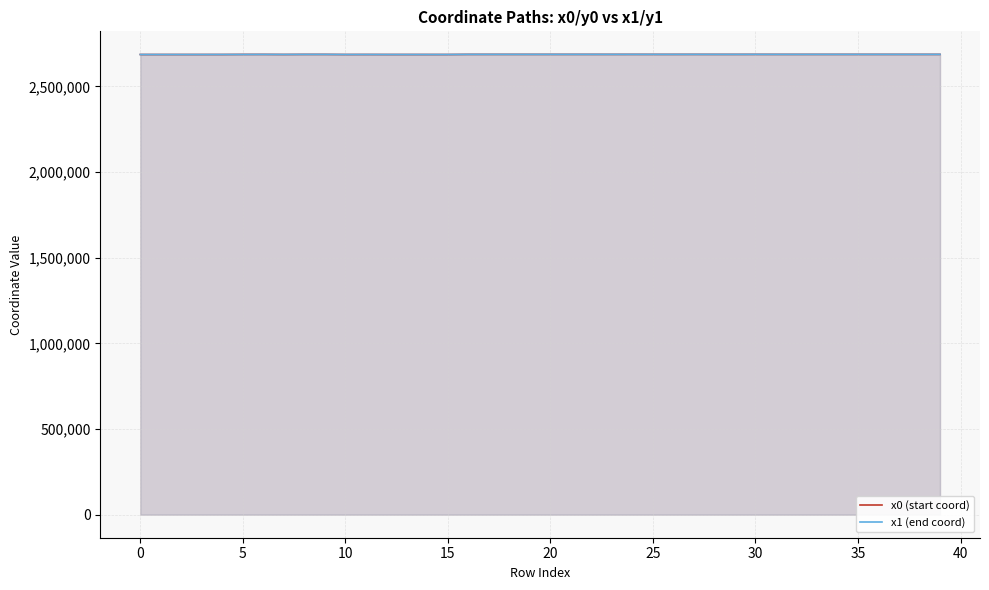

What is the label of the 28th point from the right?

12